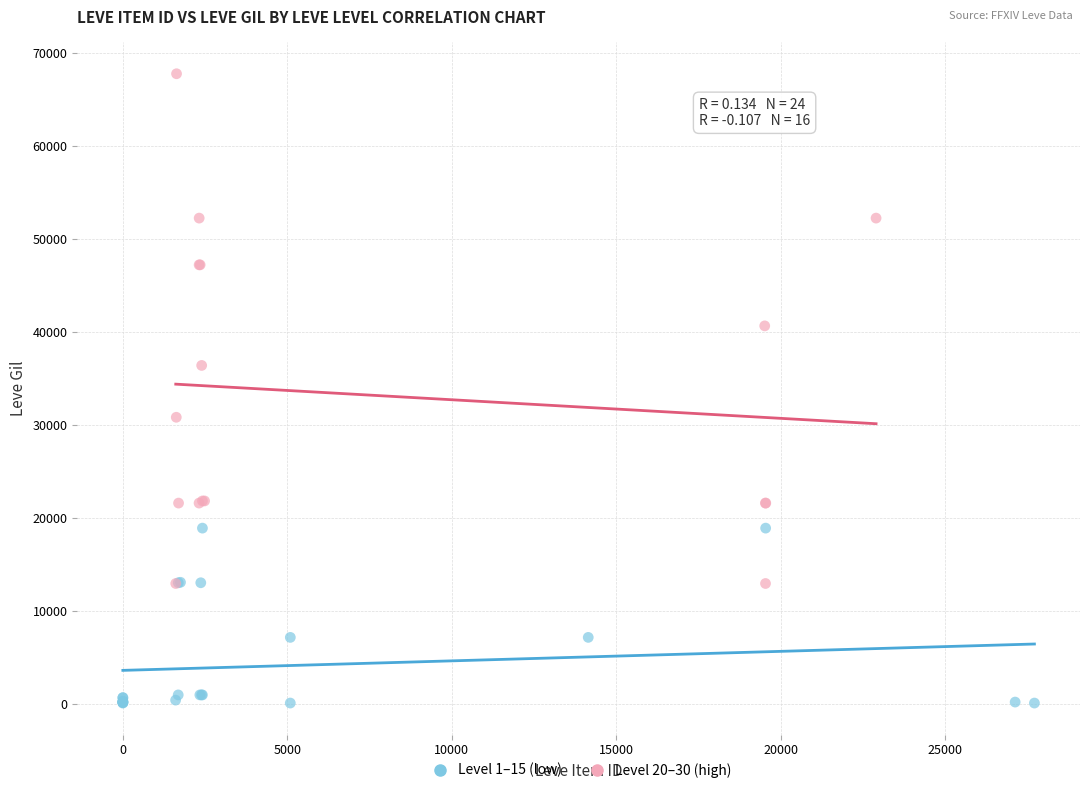

Which series contains the lowest Y value?

Level 1–15 (low)